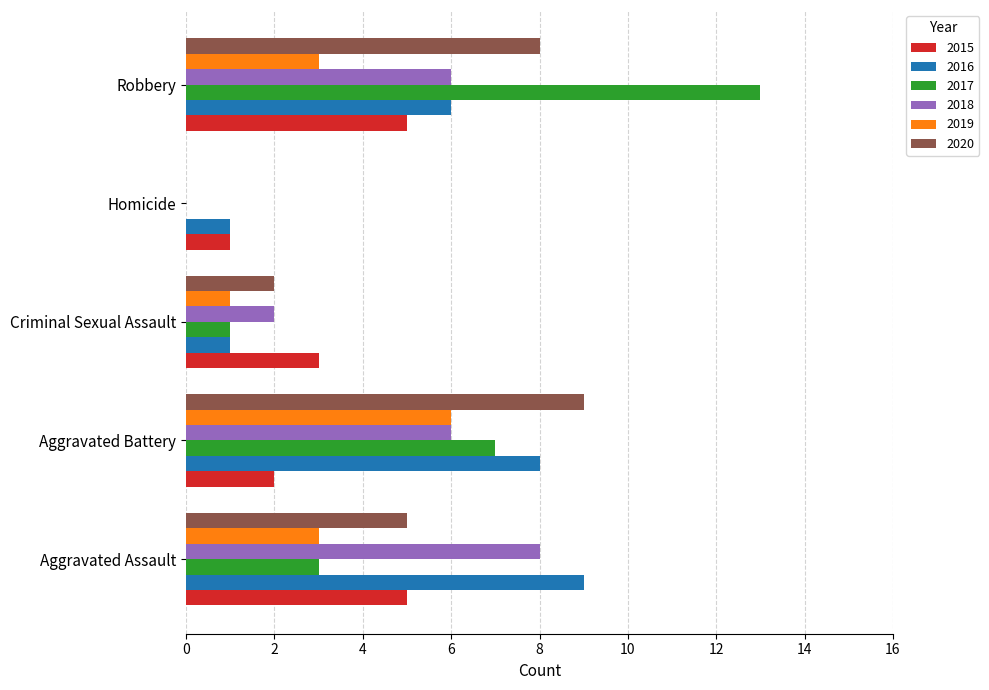

The 2016 series shows 14 at Aggravated Assault. True or false?

False